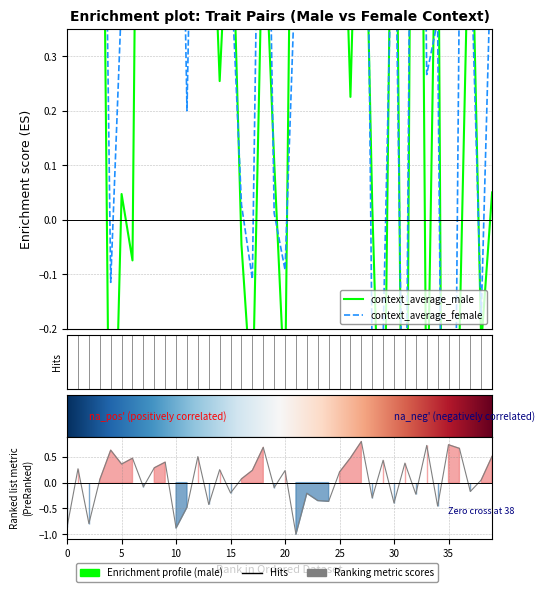

Which series has the largest total across all categories?

context_average_female